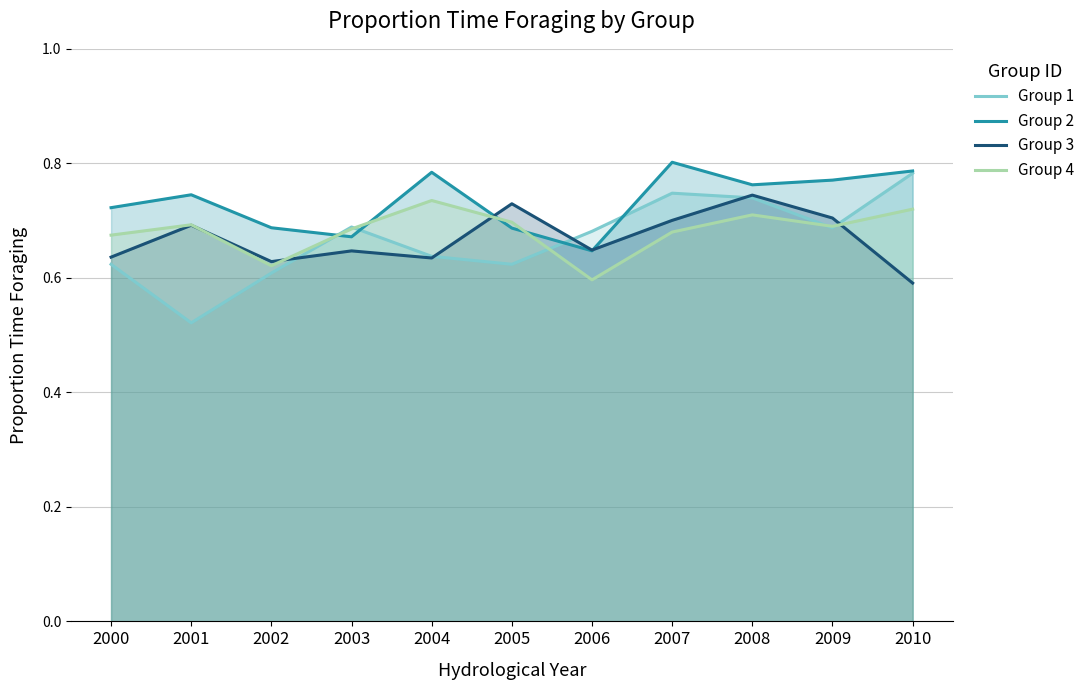

At which category does the chart reach its peak across all series?

2007